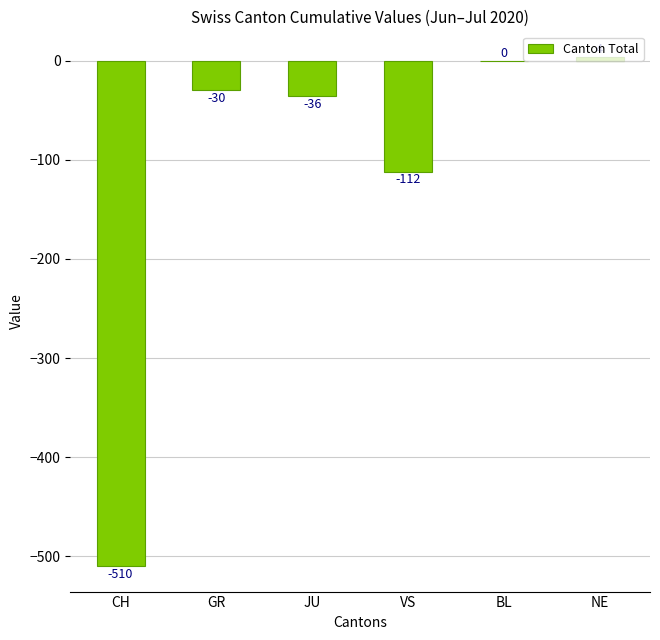

What is the change in value from GR to VS?

-82